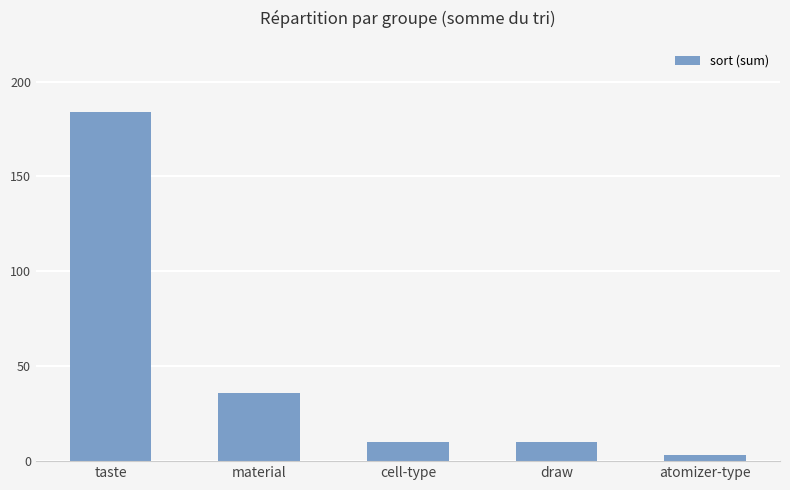

At which label does the data first exceed 10?

taste